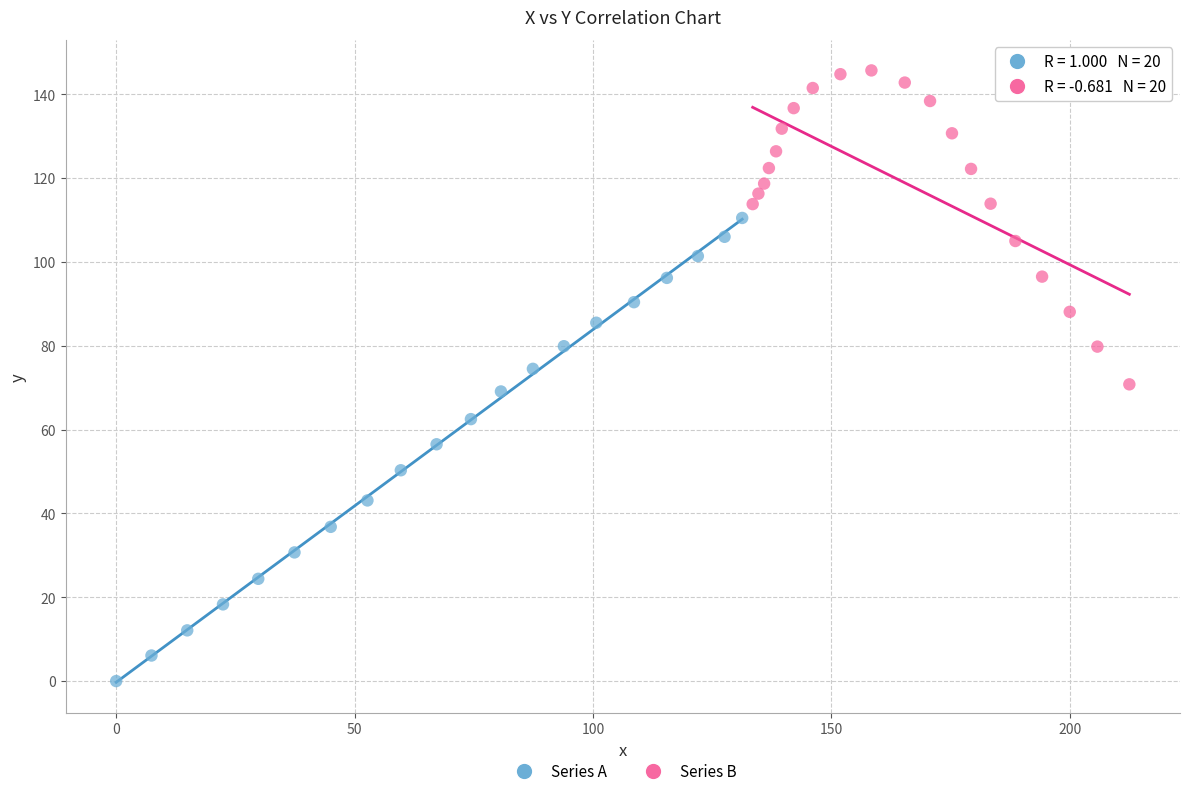

Which series contains the lowest Y value?

Series A